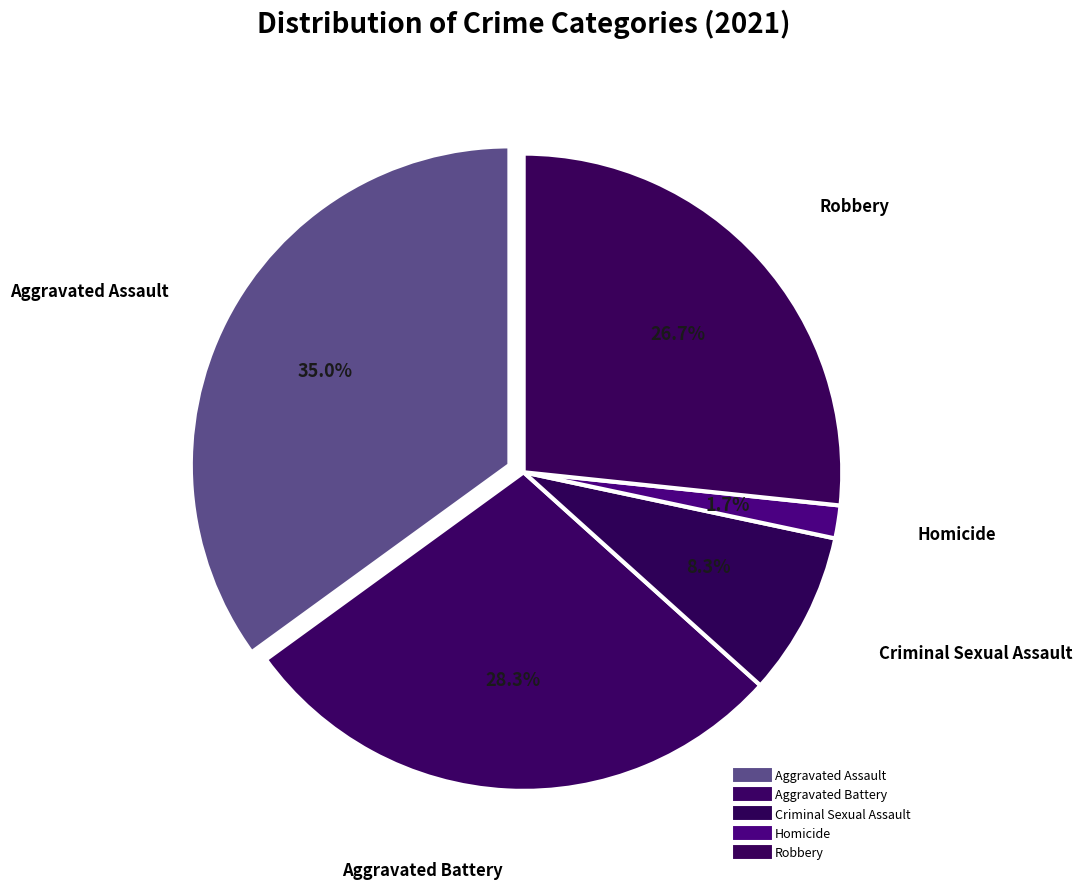

To the nearest percent, what portion does Aggravated Battery represent?

28%